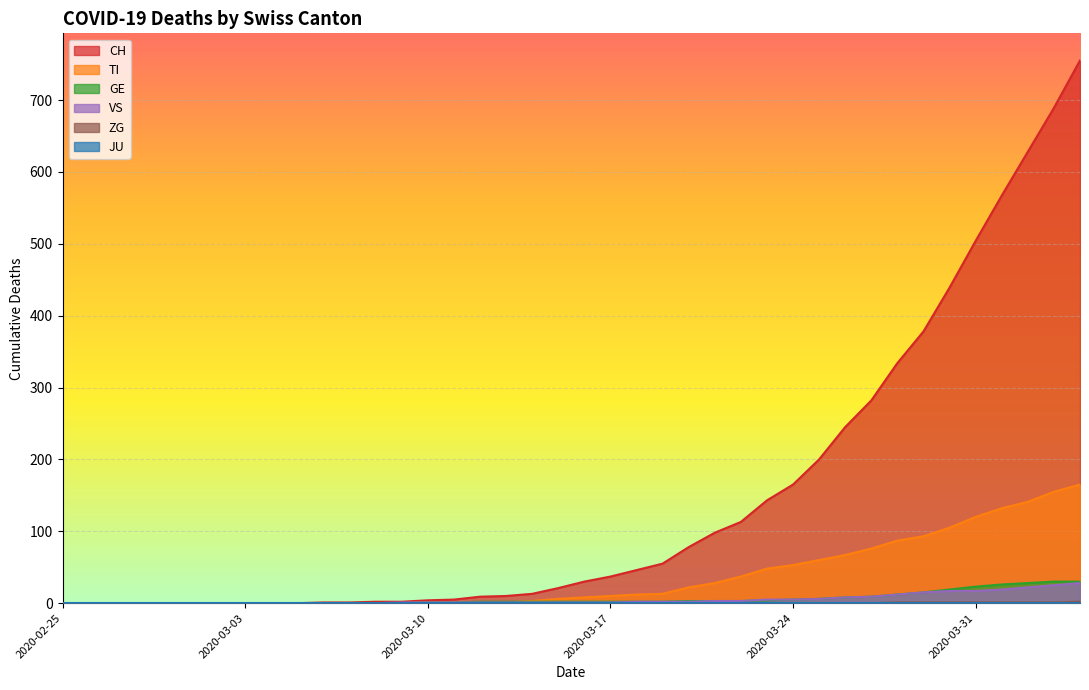

The GE series shows 5 at 2020-03-26. True or false?

False